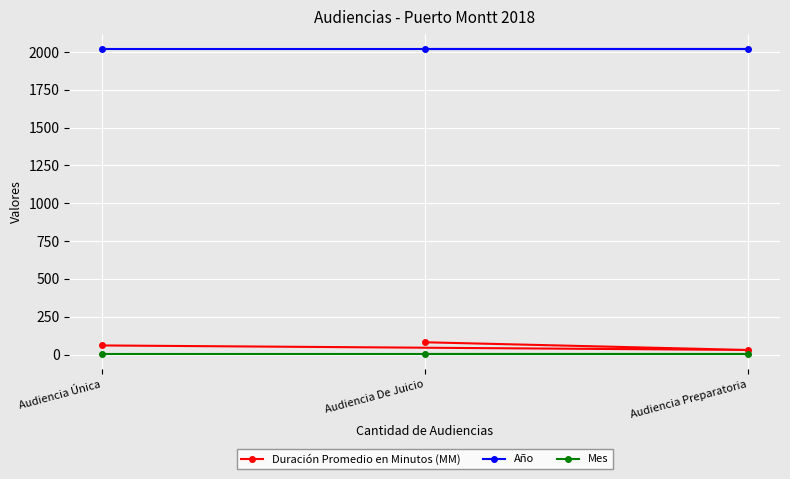

Is the value of Año at Audiencia De Juicio greater than the value of Duración Promedio en Minutos (MM) at Audiencia Preparatoria?

Yes